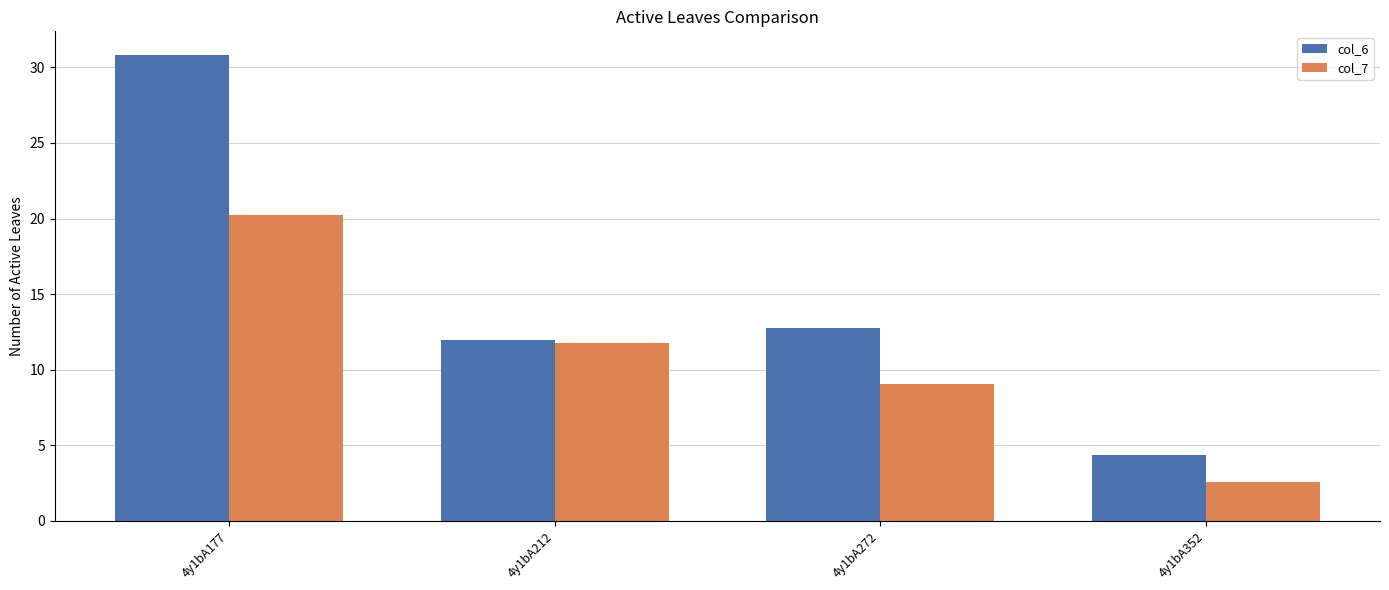

Count the number of data series in this chart.

2